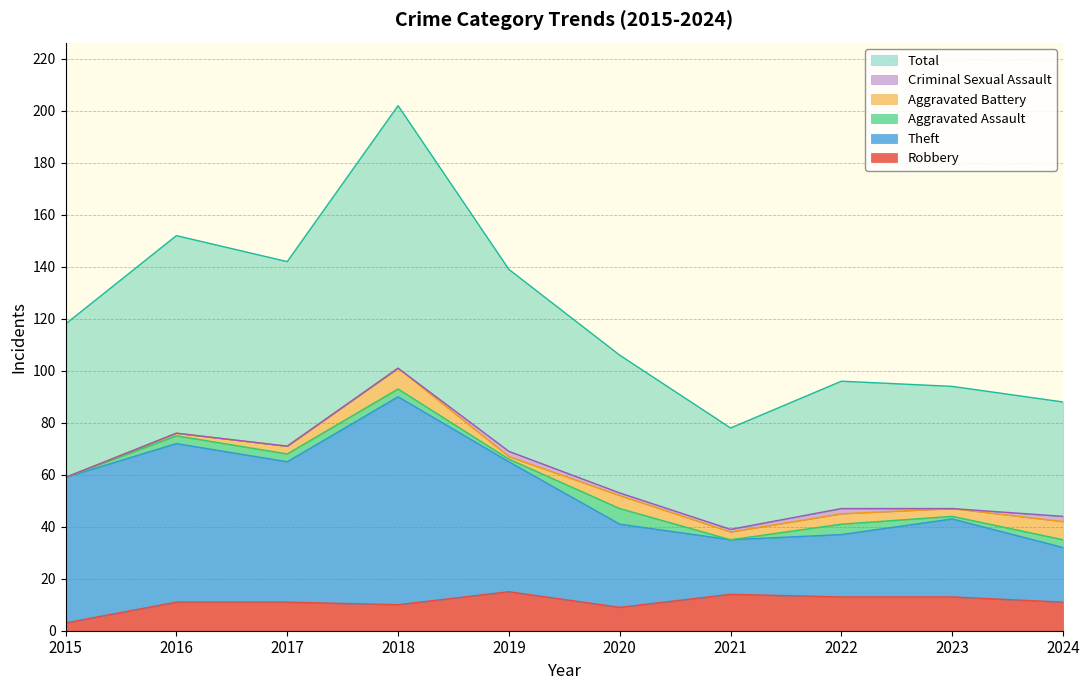

True or false: Total has a value of 152 at 2016.

True